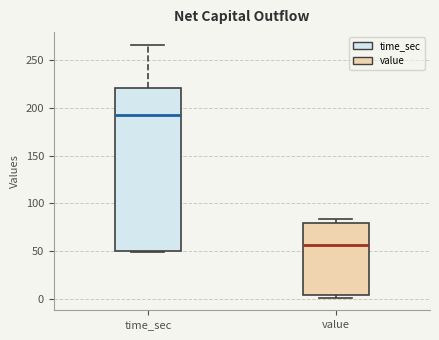

Which box has the highest median line?

time_sec